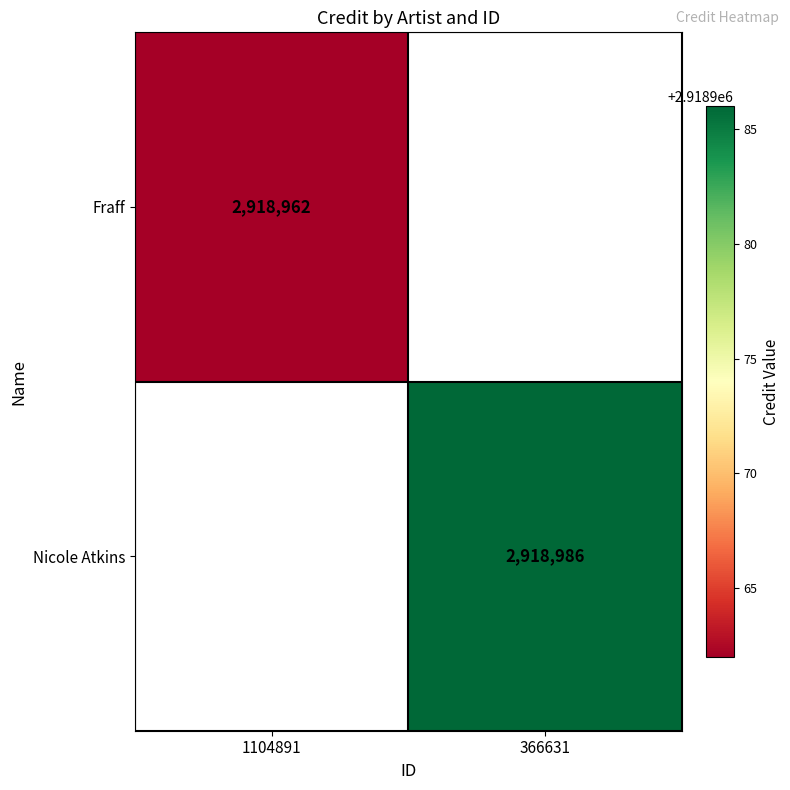

Count the number of data series in this chart.

2